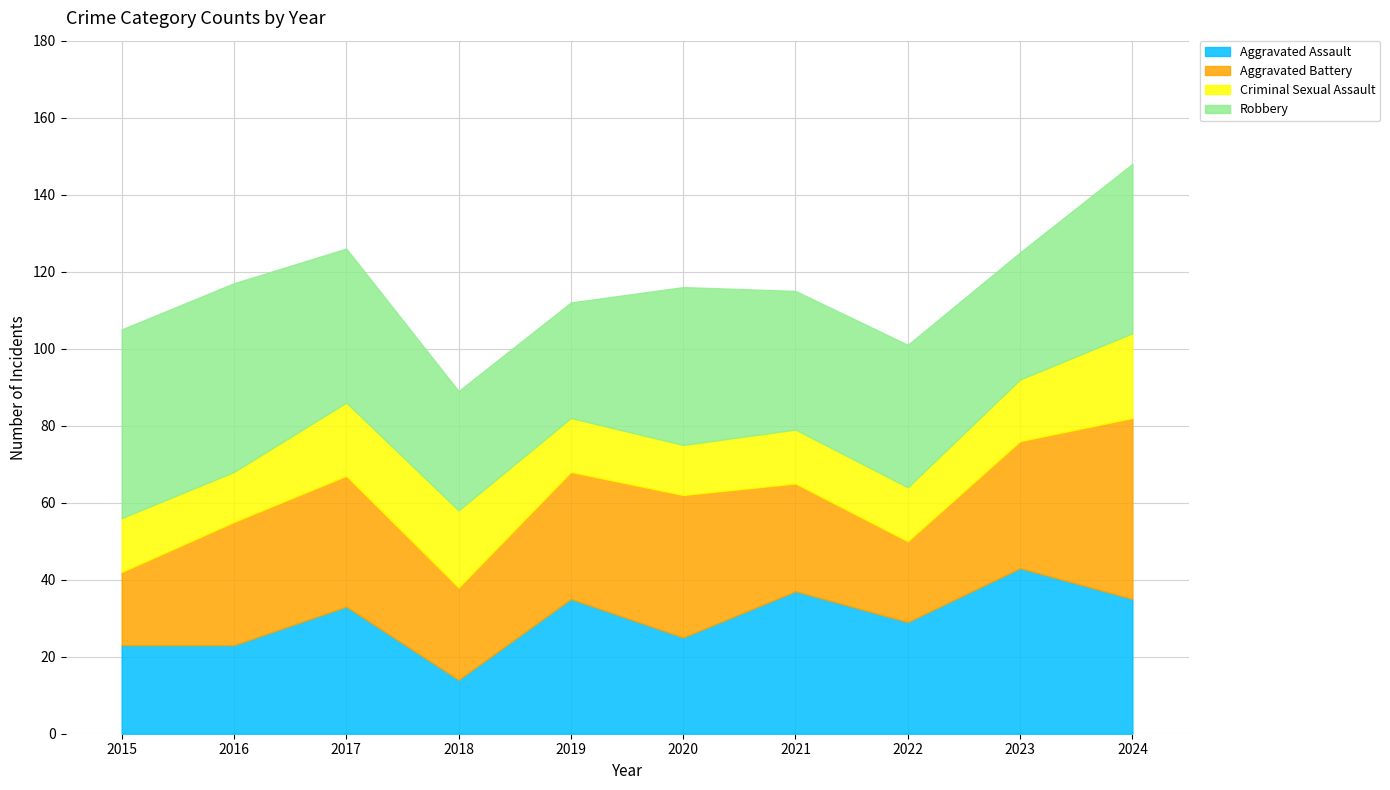

Where is the first local minimum for Aggravated Assault?

2018